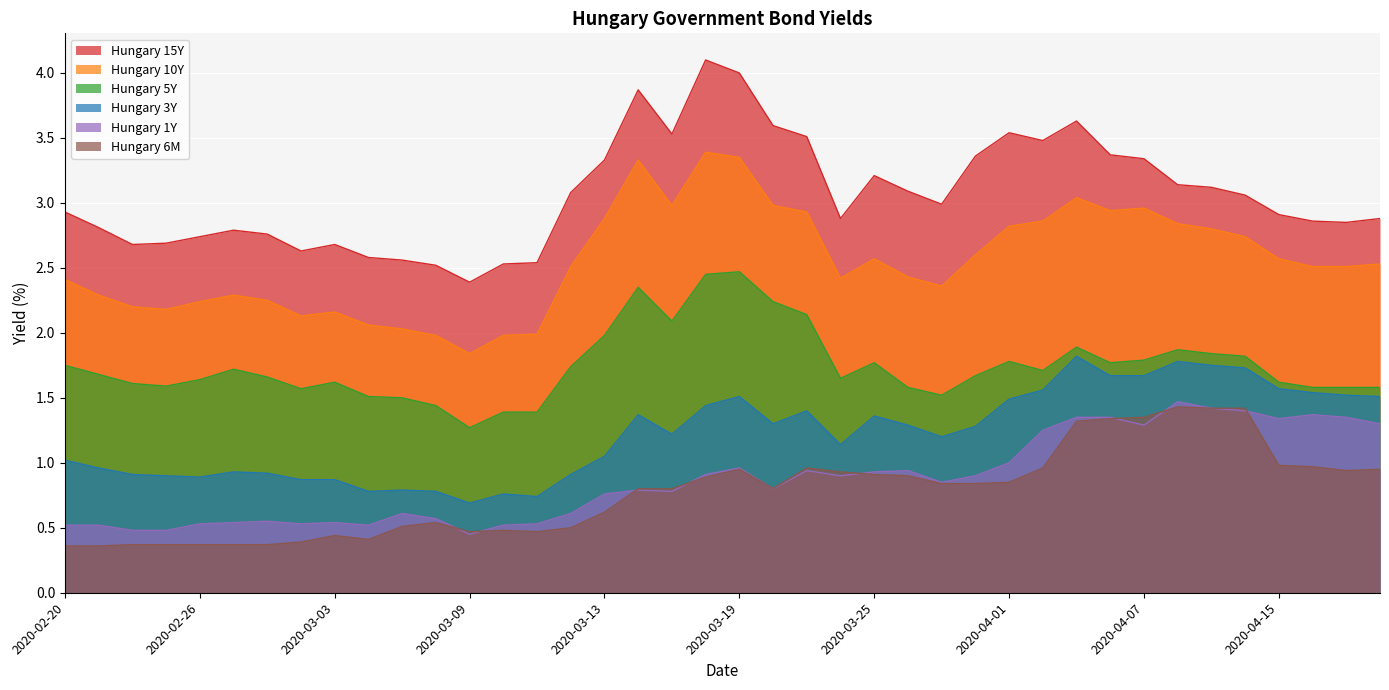

At how many categories does at least one series exceed 0?

40